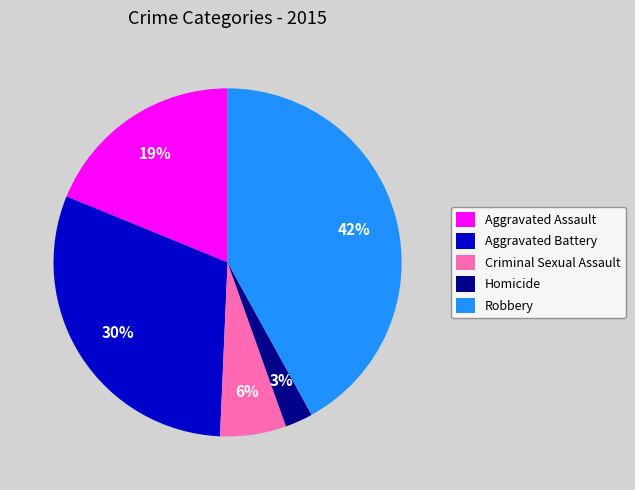

True or false: Homicide accounts for 15% of the total.

False